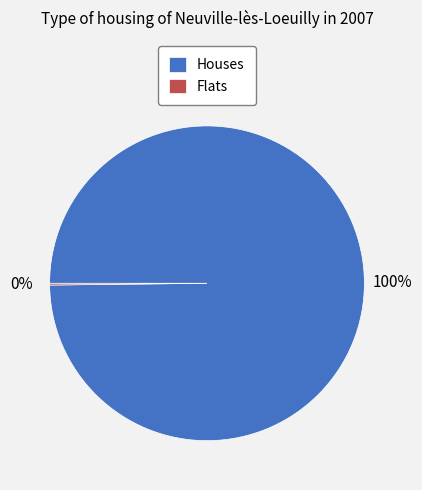

Is it true that Houses is 87% of the pie?

False